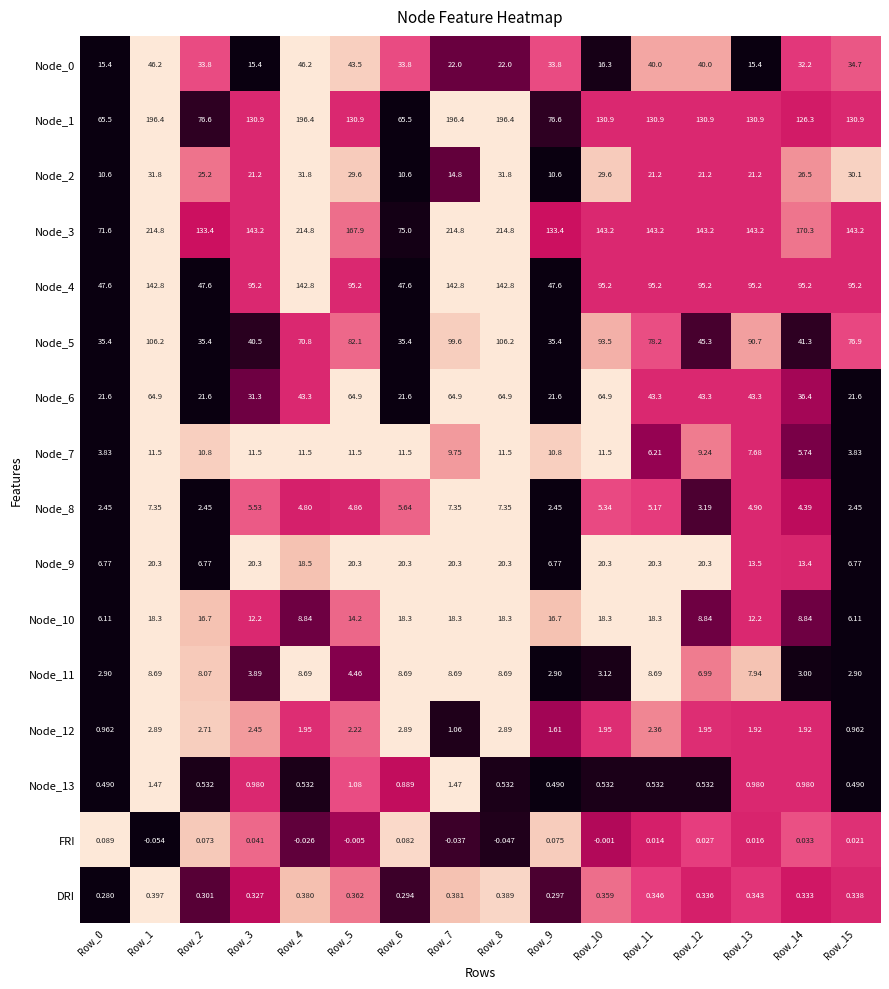

Which series has the largest range (max minus min)?

Node_3